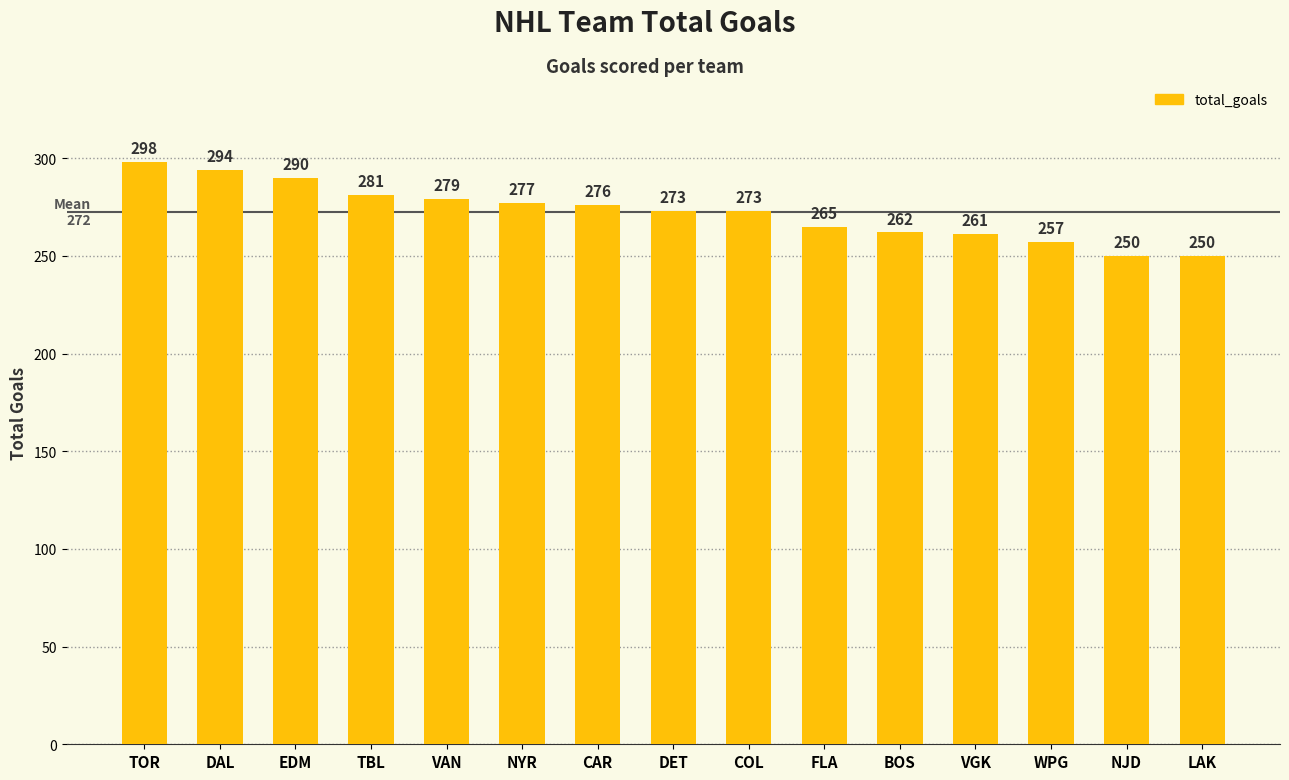

What is the minimum value shown in the chart?

250